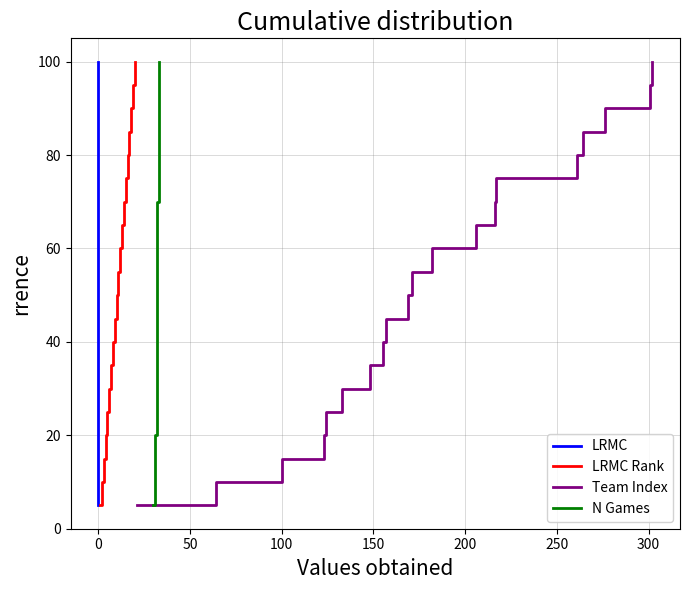

What is the maximum value for LRMC?

100.0